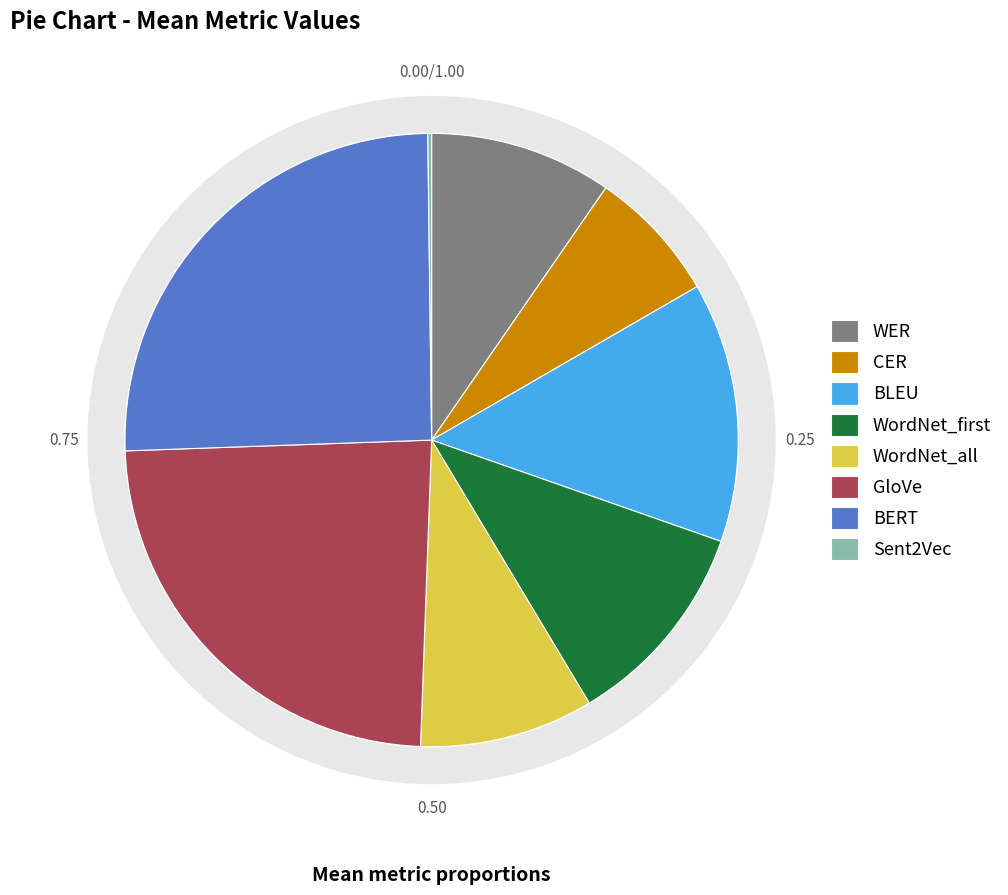

To the nearest percent, what is the difference between the WER and BERT slice percentages?

16%